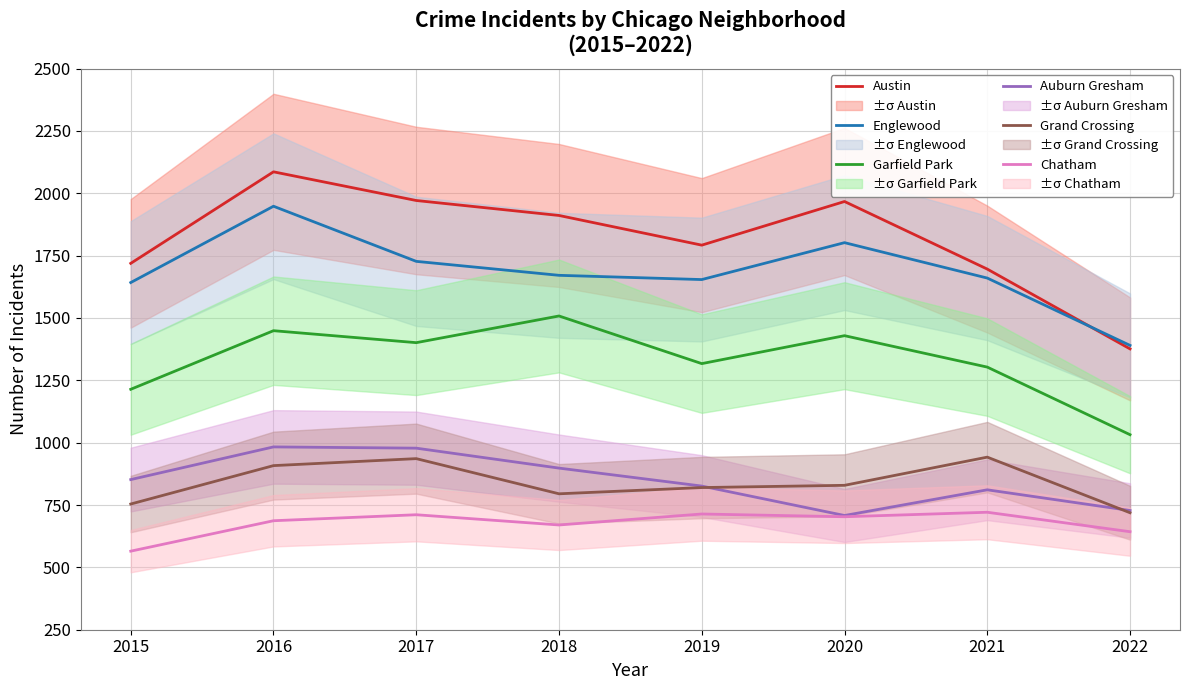

Does the chart display data point markers on the line(s)?

No